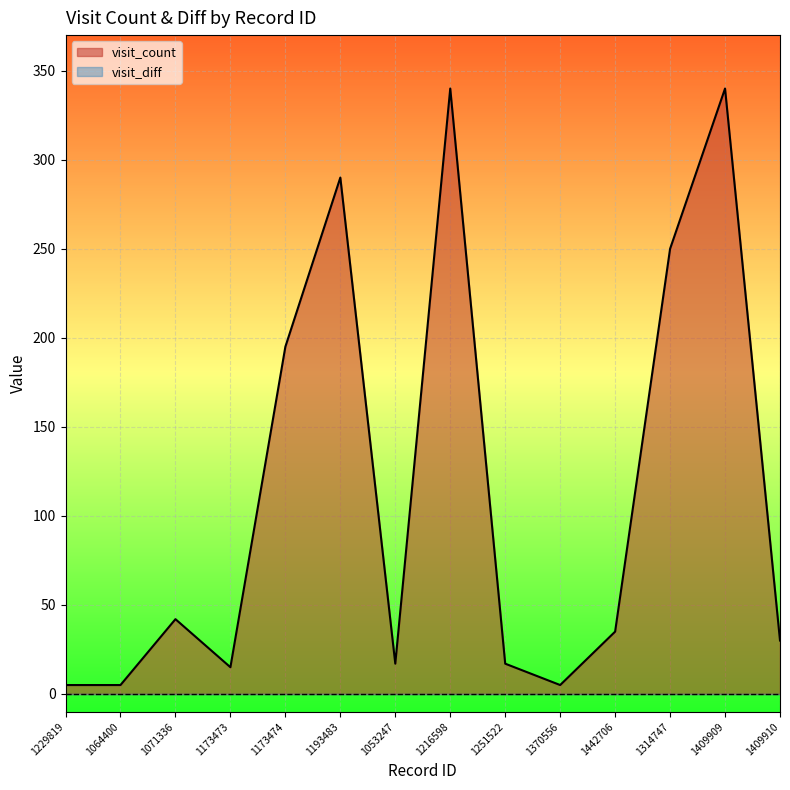

Reading left to right, transcribe all the data shown in this chart.

5	5	42	15	195	290	17	340	17	5	35	250	340	30